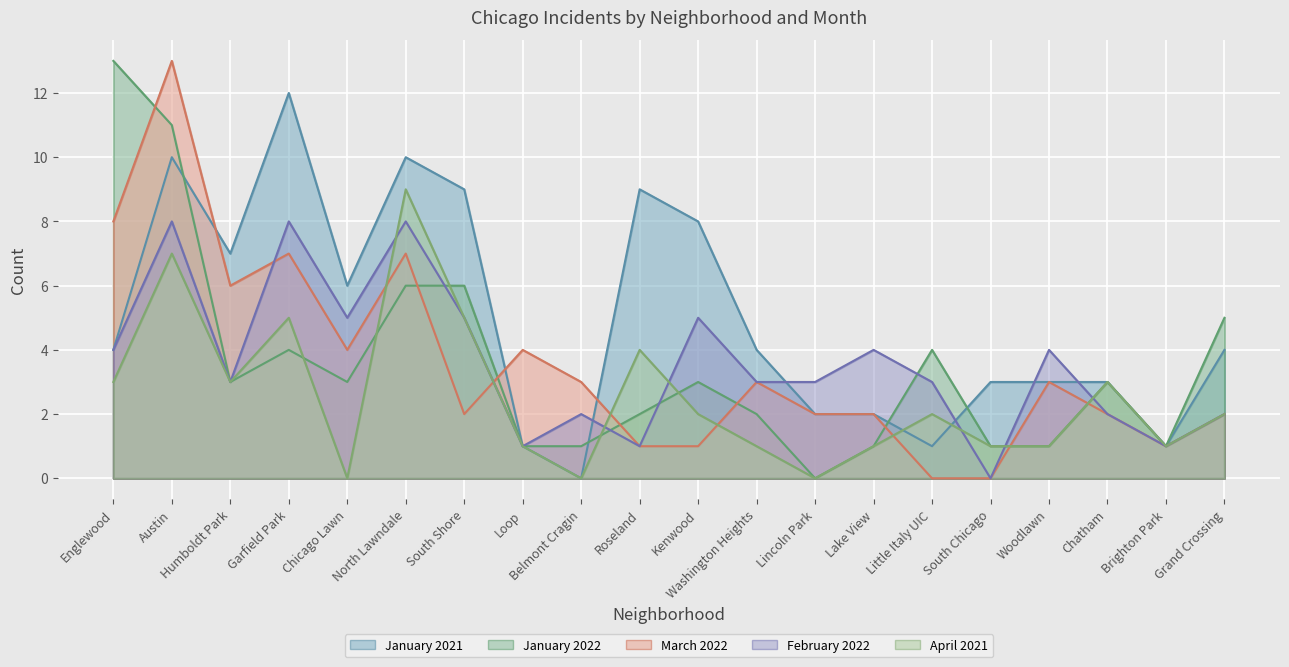

What is the label of the 1st point from the right?

Grand Crossing